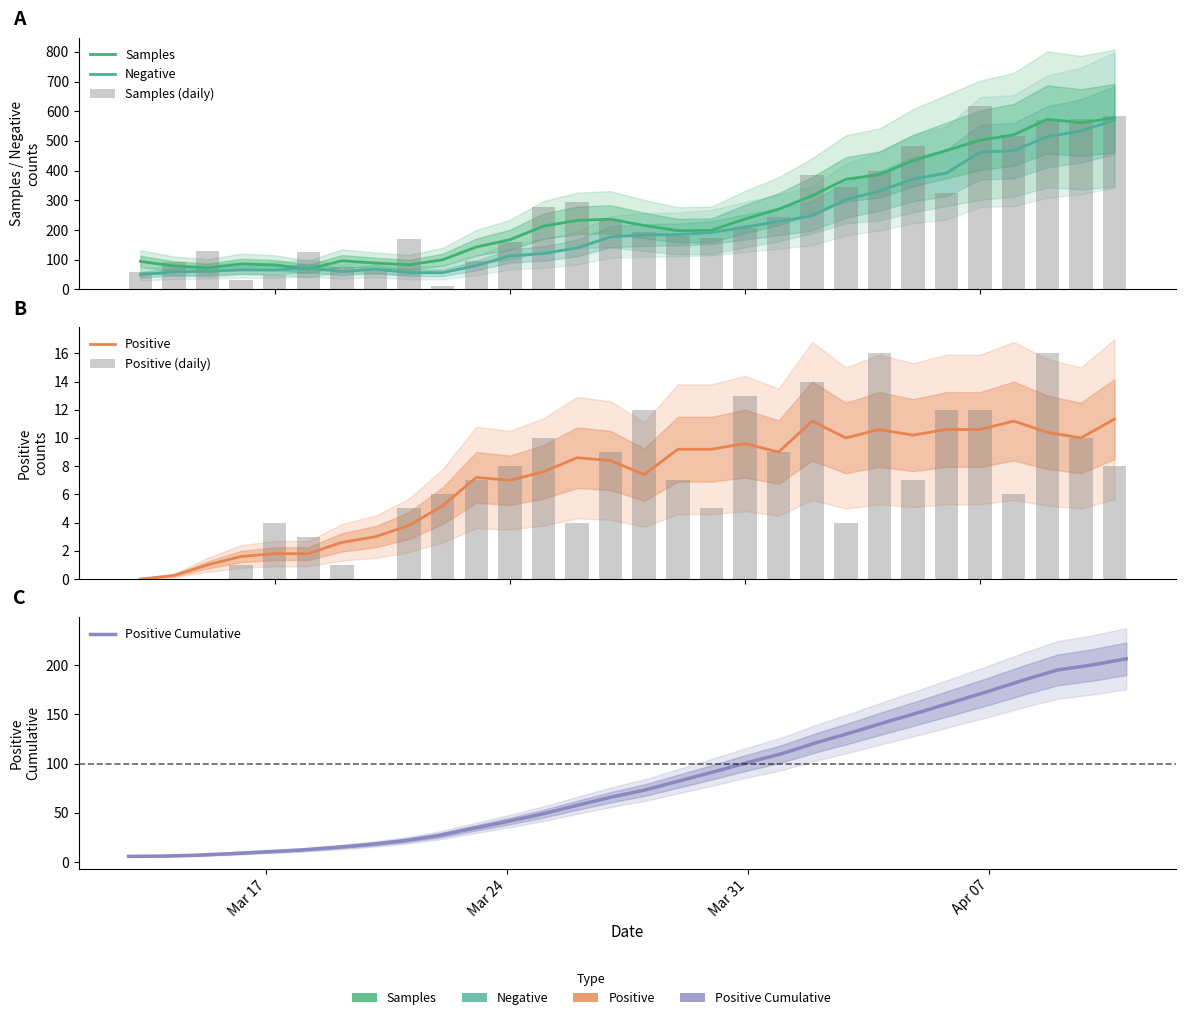

Are the bars horizontal?

No